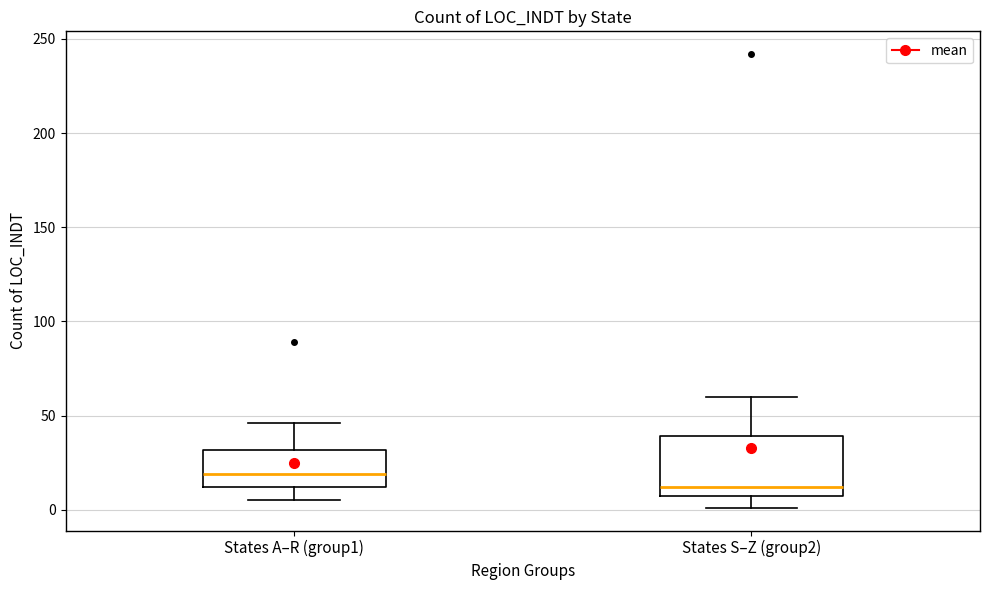

Reading left to right, read every box against the y-axis: the position of its median line, the range the box covers, and the ends of its whiskers. The values are not printed on the chart, so give them approximately, as read against the axis.

States A–R (group1): median 20, box 10 to 30, whiskers 5 to 45
States S–Z (group2): median 10 (just above the box's lower edge), box 10 to 40, whiskers 0 to 60